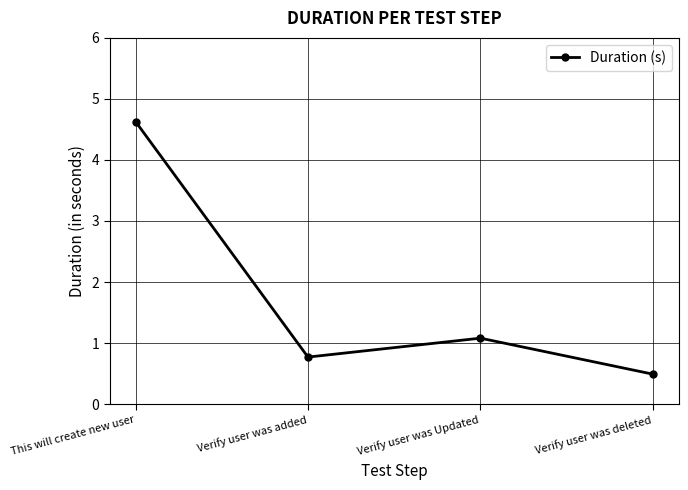

Count the number of categories in the chart.

4